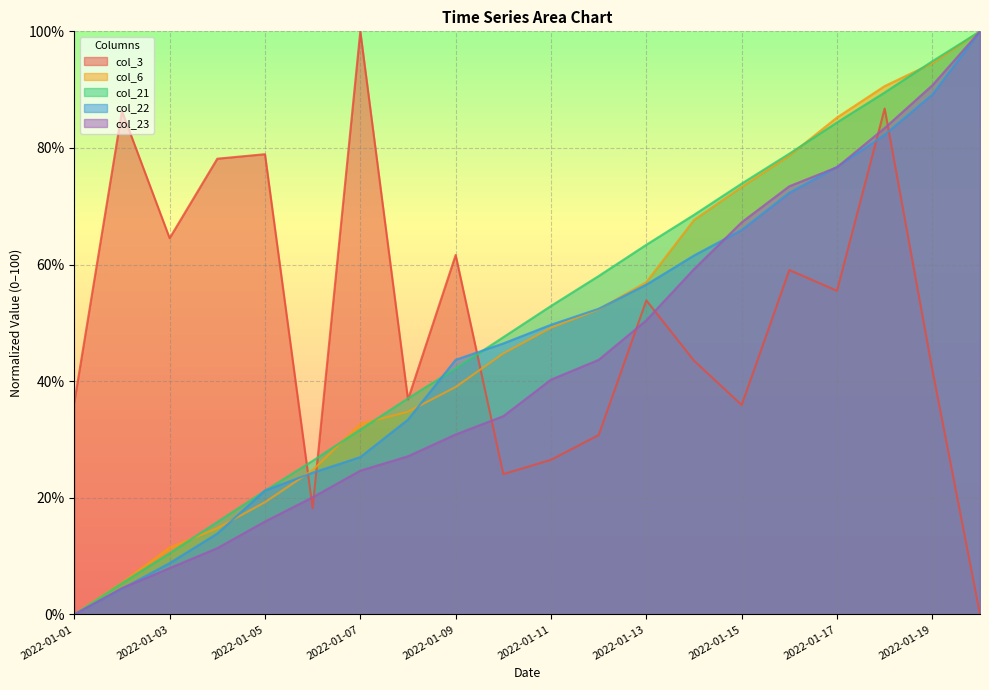

How many data points in col_22 are less than 49?

10